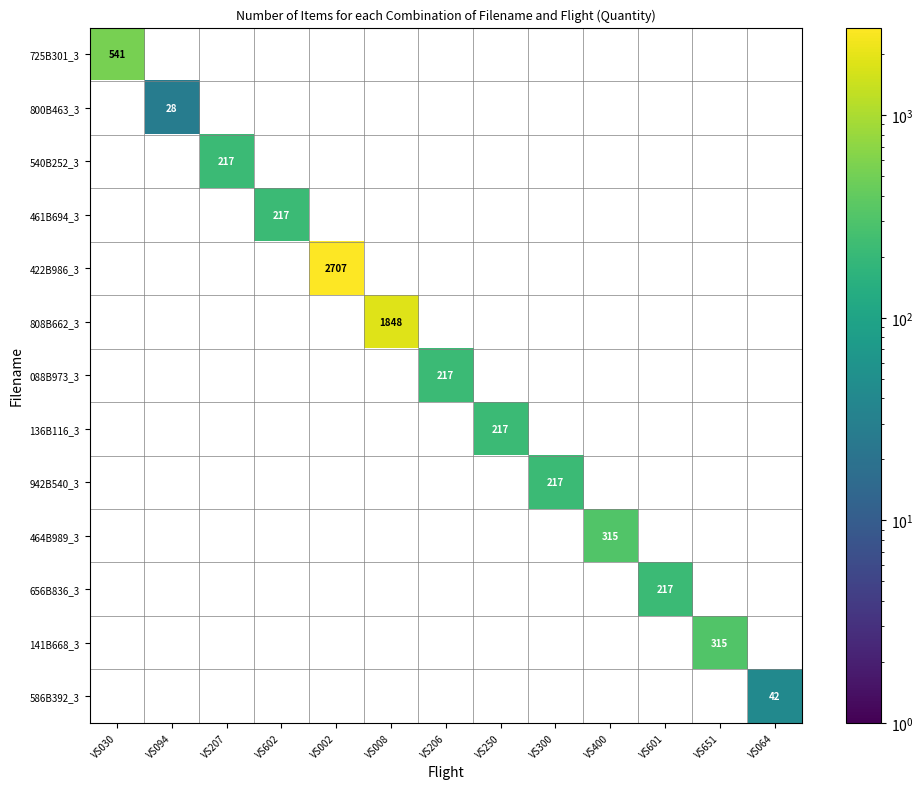

At which label does 141B668_3 reach its peak?

VS651